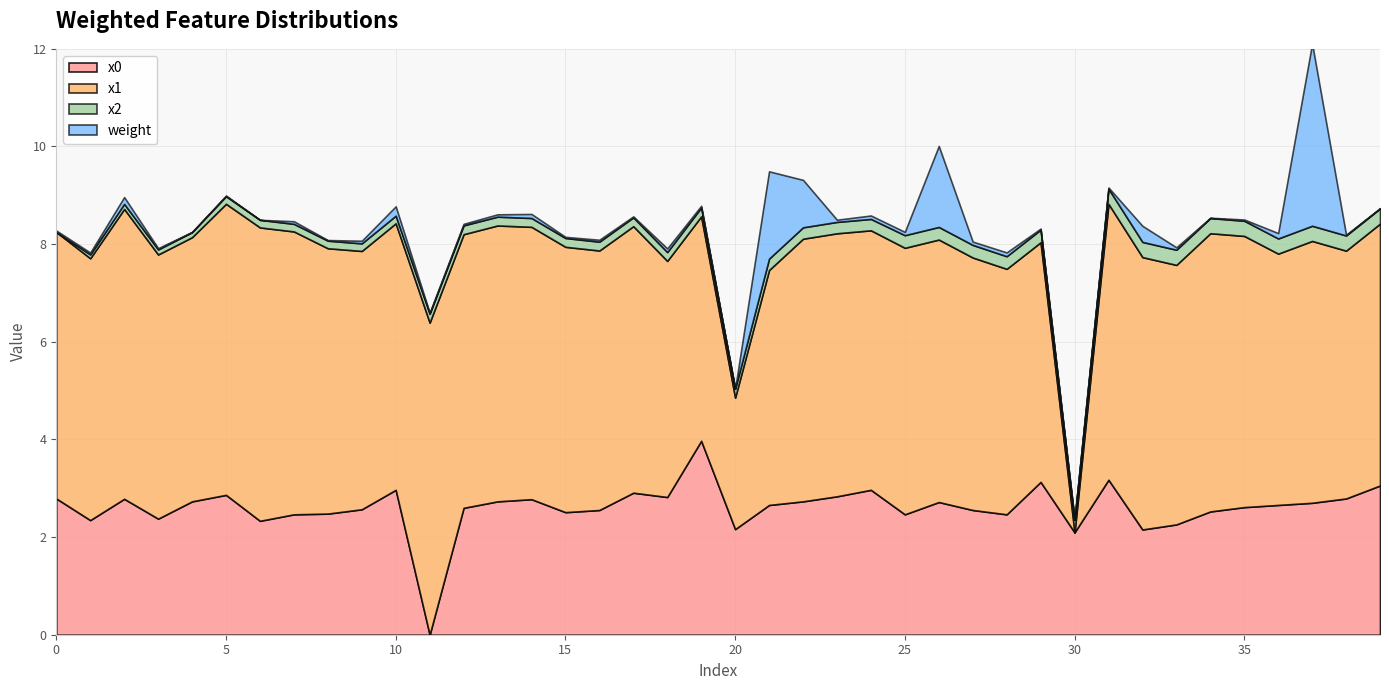

Where is weight nearest to the value 1?

22